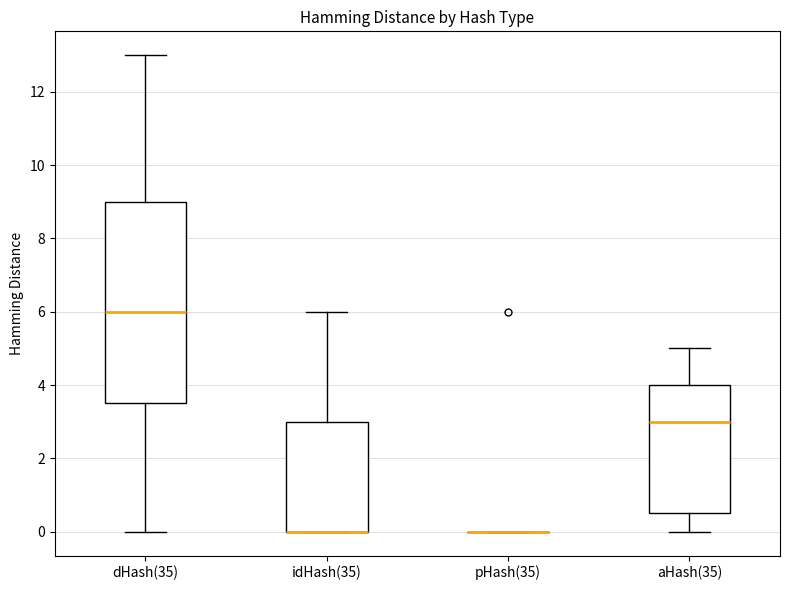

Which box is the tallest, from its lower edge to its upper edge?

dHash(35)